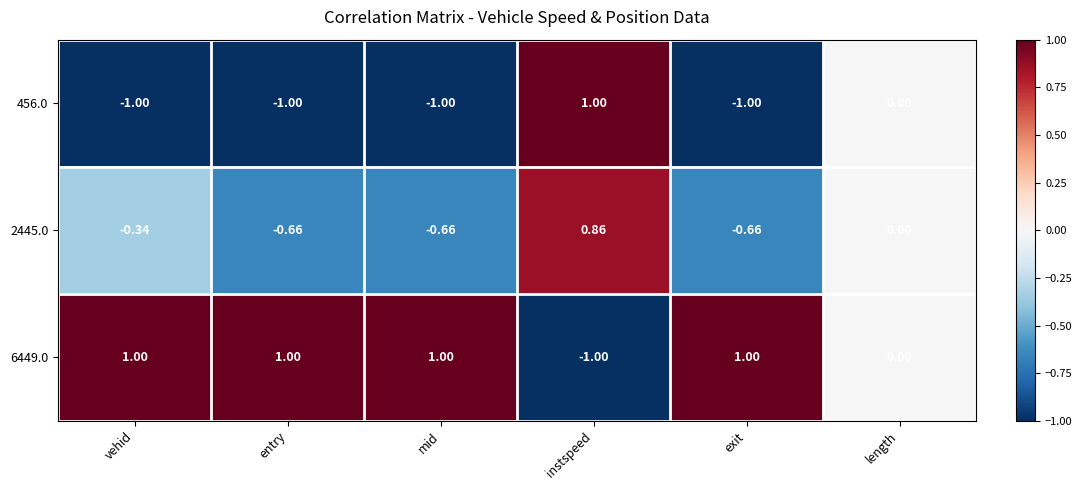

Which category has the lowest value in the 6449.0 series?

instspeed